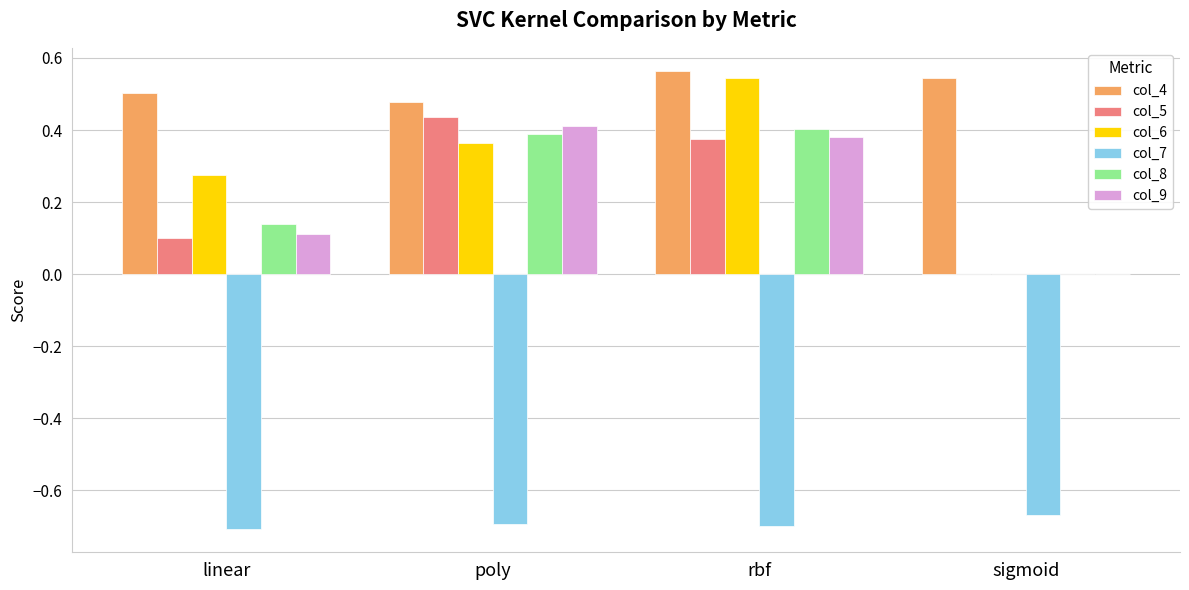

What is the total value across all series at rbf?

1.6